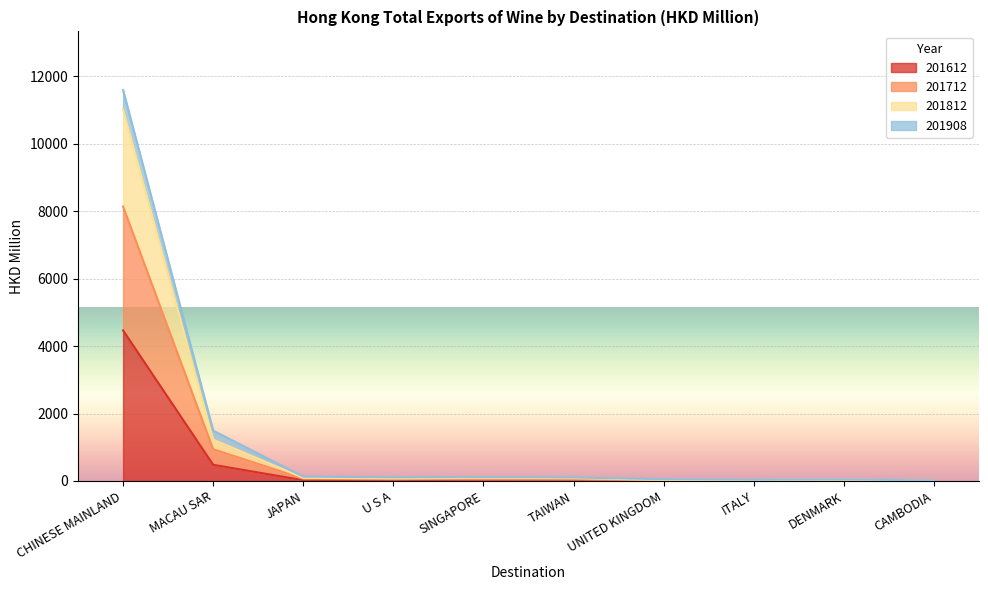

True or false: 201812 and 201712 intersect in this chart.

False